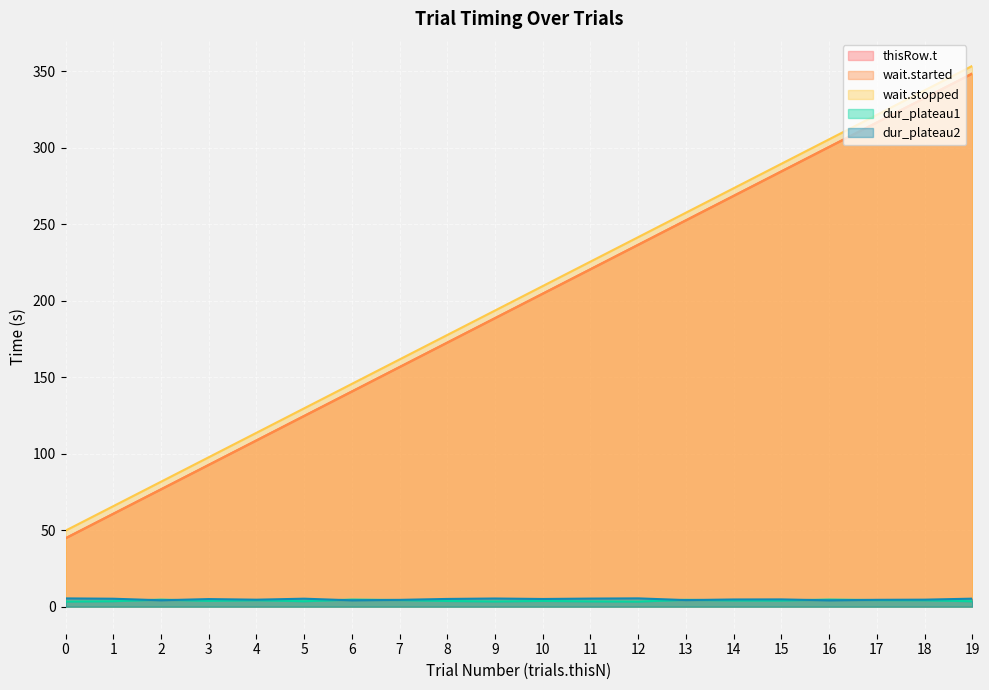

Which label corresponds to the largest value in the chart?

19